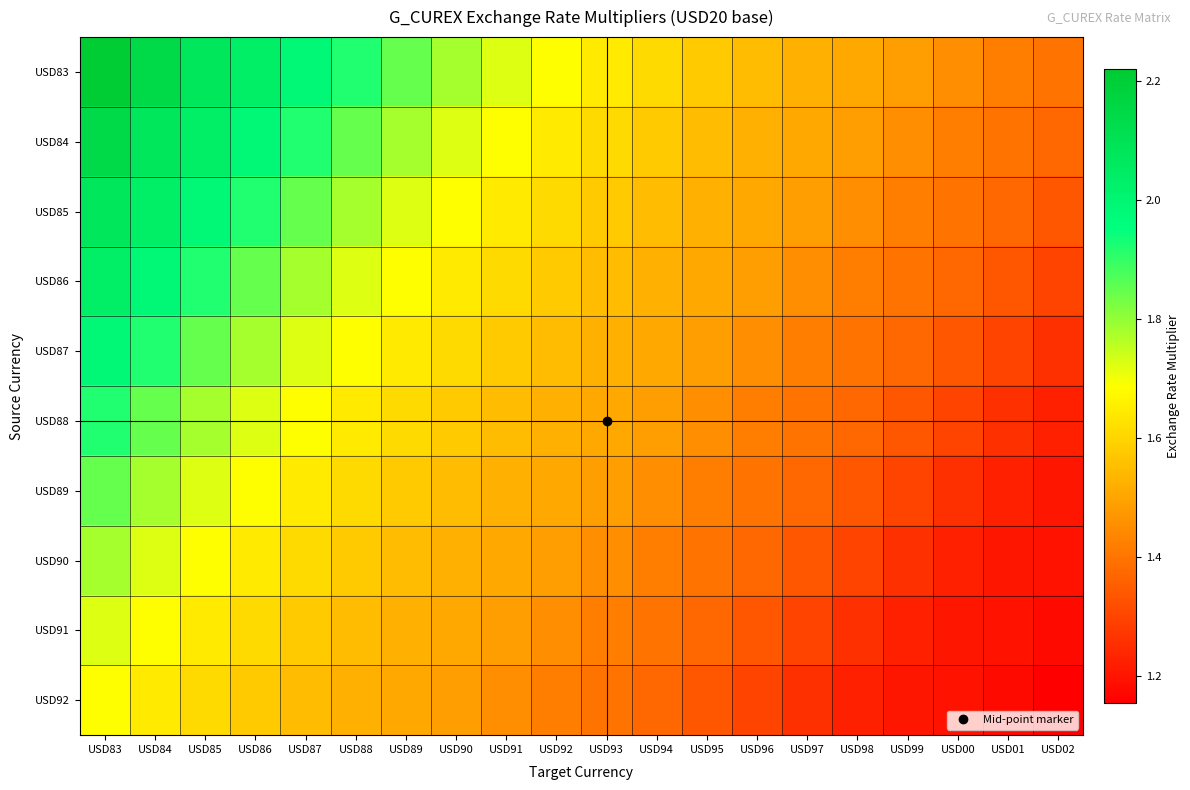

List the series in order of their peak value, highest first.

USD83, USD84, USD85, USD86, USD87, USD88, USD89, USD90, USD91, USD92